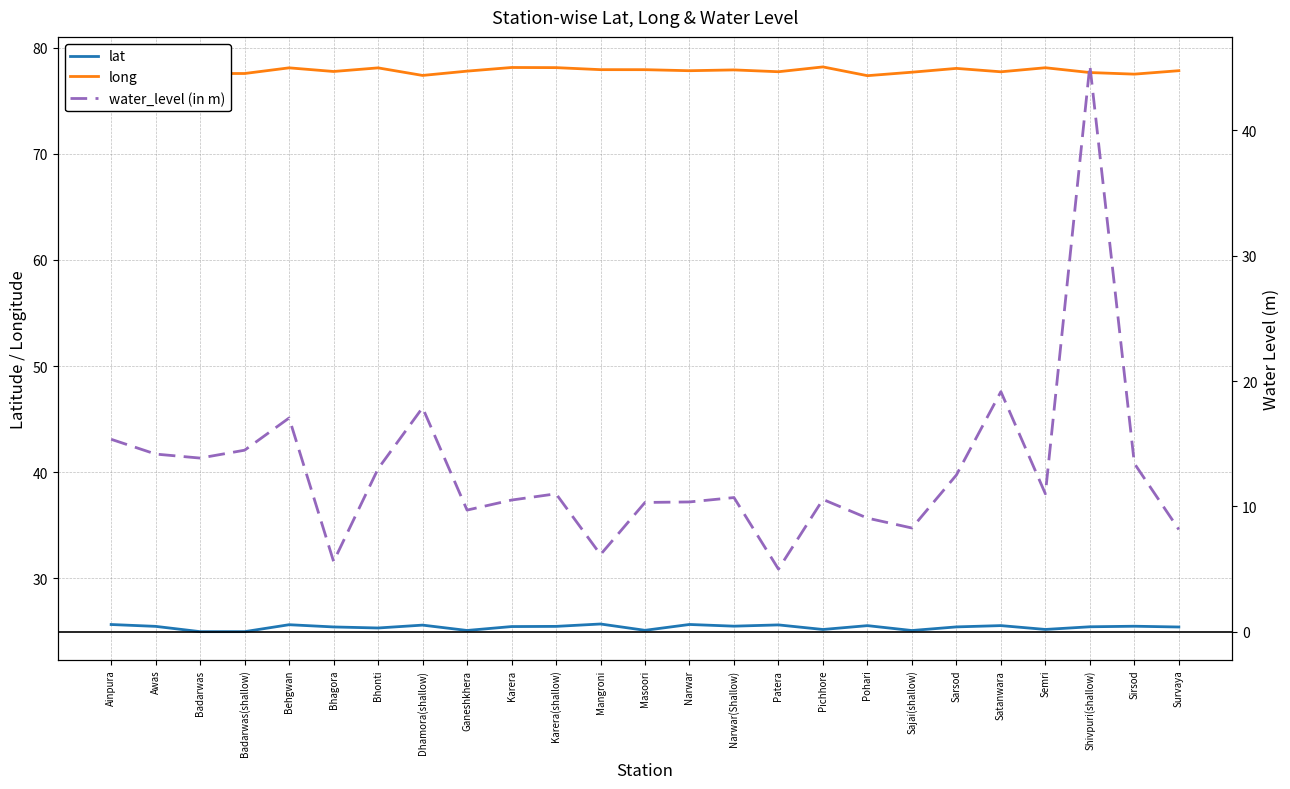

What is the difference between the lat values at Sarsod and Sirsod?

0.1